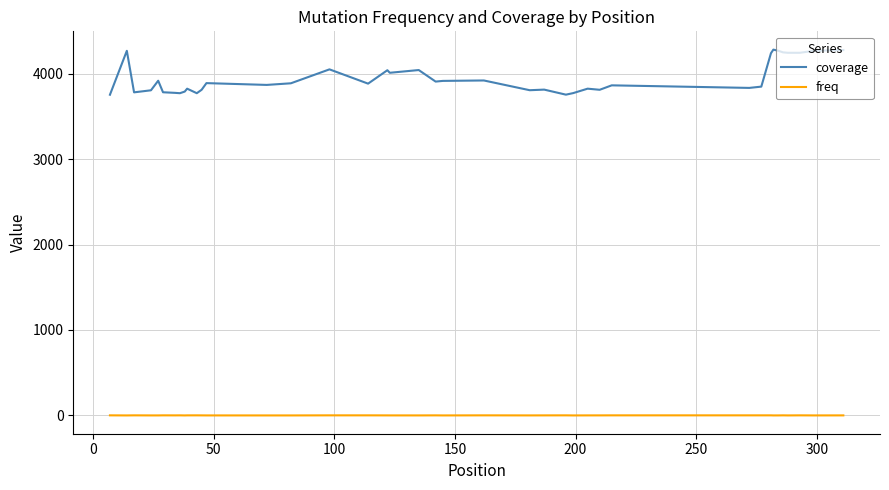

What is the difference between the second highest and second lowest values in the freq series?

1.0